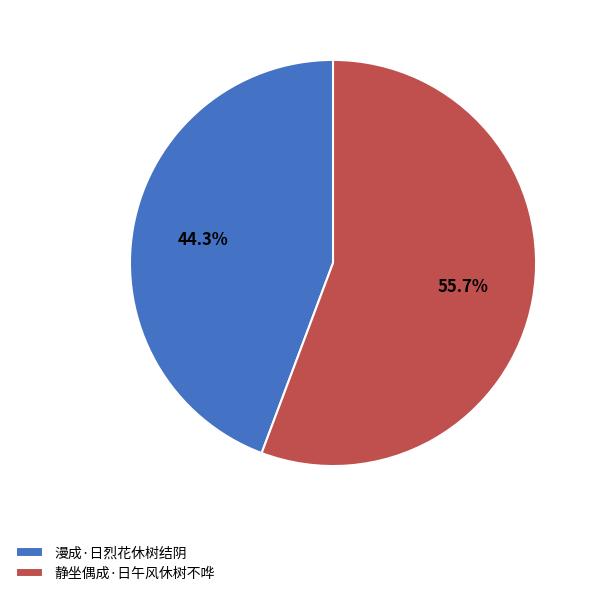

How many segments does this pie chart have?

2